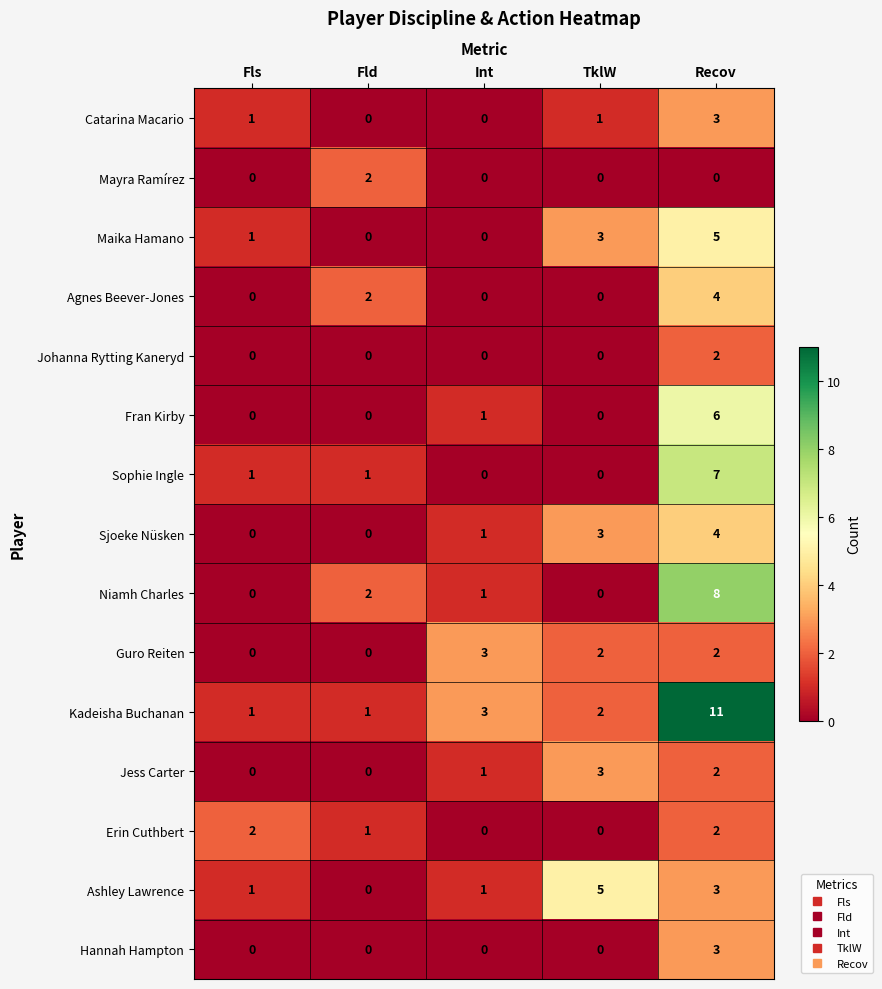

True or false: Erin Cuthbert has a value of 1 at TklW.

False